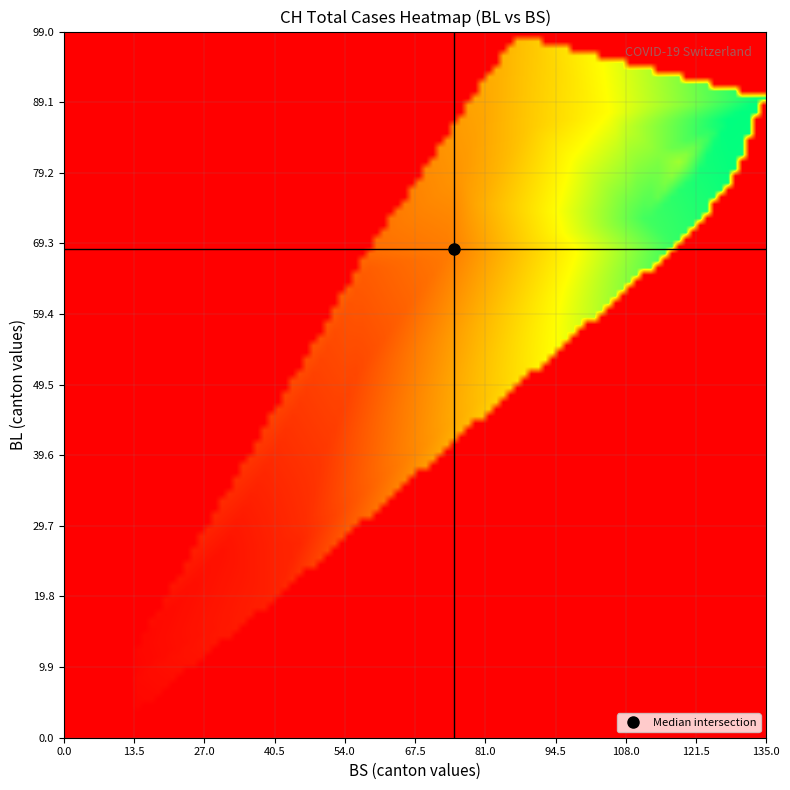

Which series has the largest total across all categories?

CH_vals